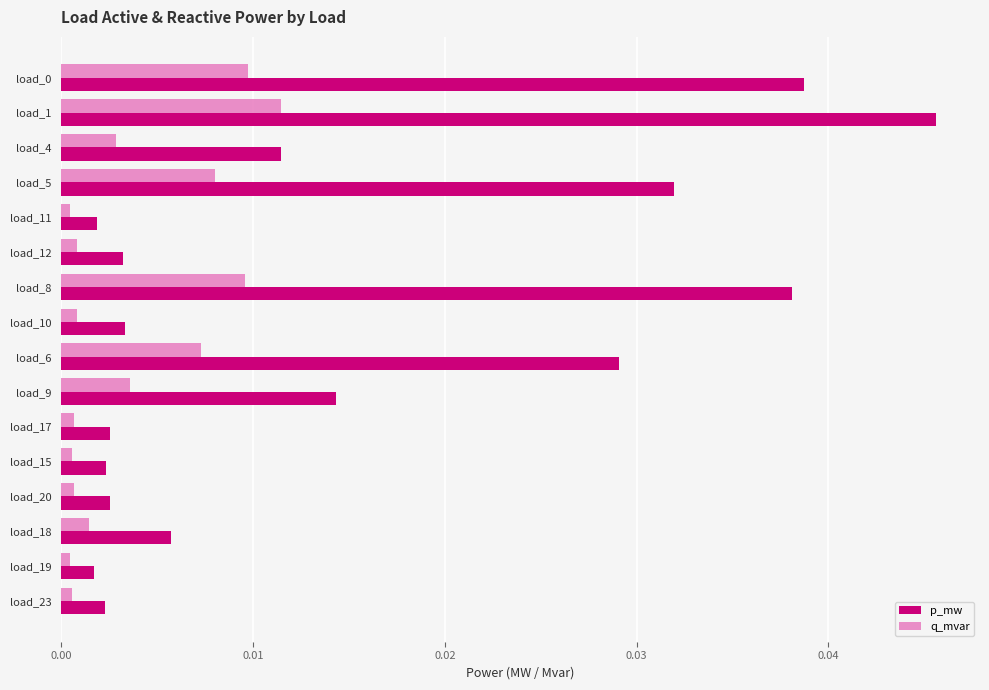

Which category has the highest value across all series?

load_1